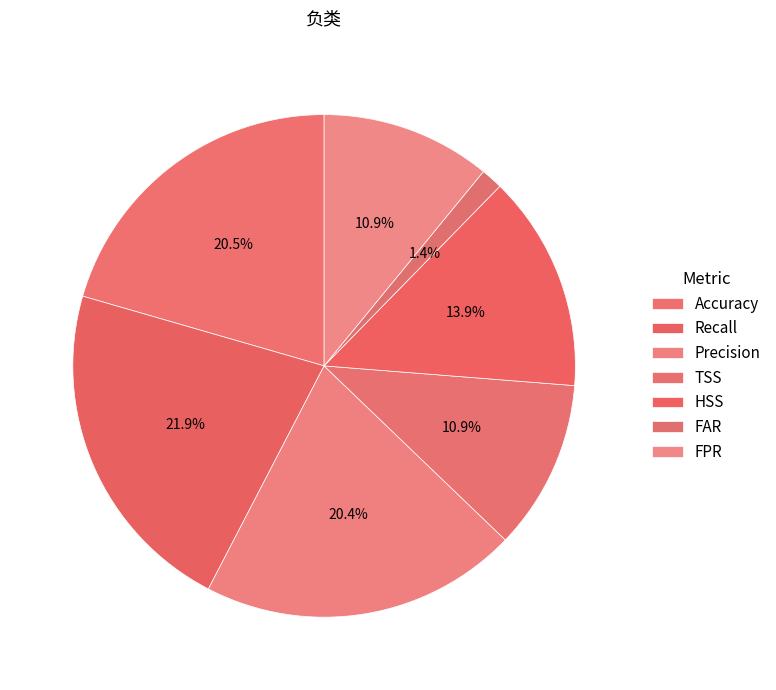

The HSS slice represents 23% of the pie. True or false?

False